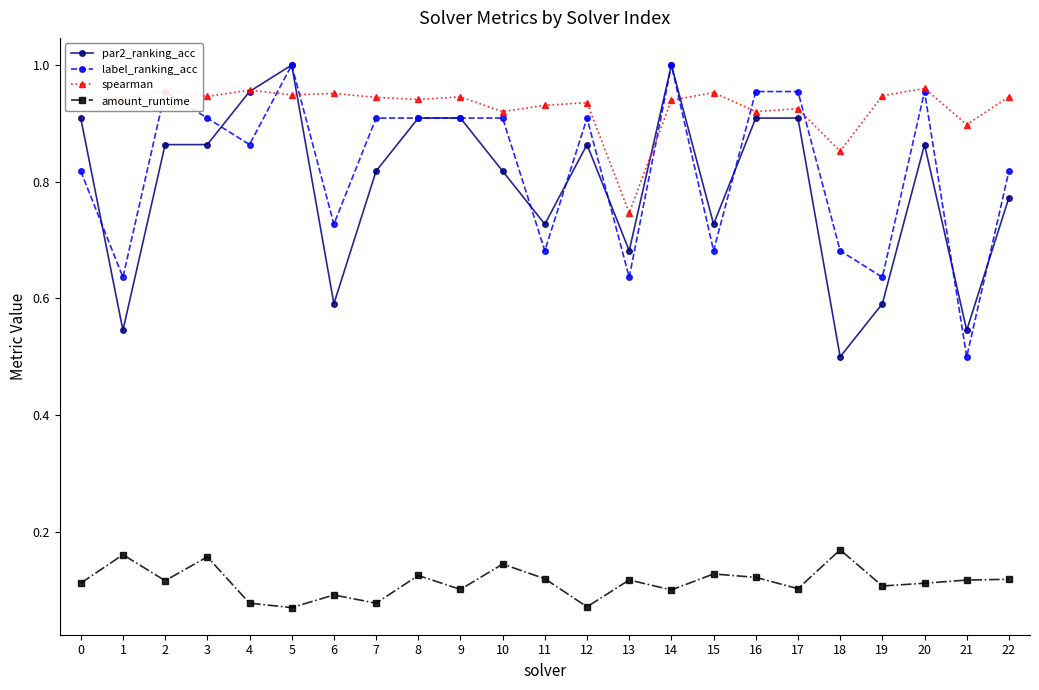

True or false: spearman has more than 2 interior local peaks.

True